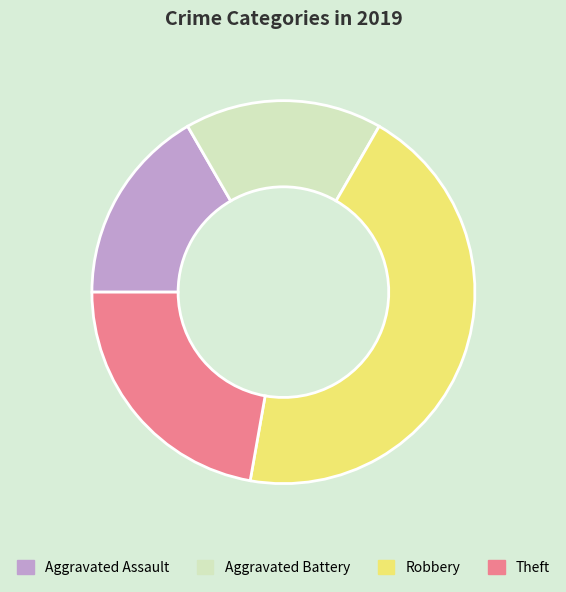

Count the number of slices in the pie.

4